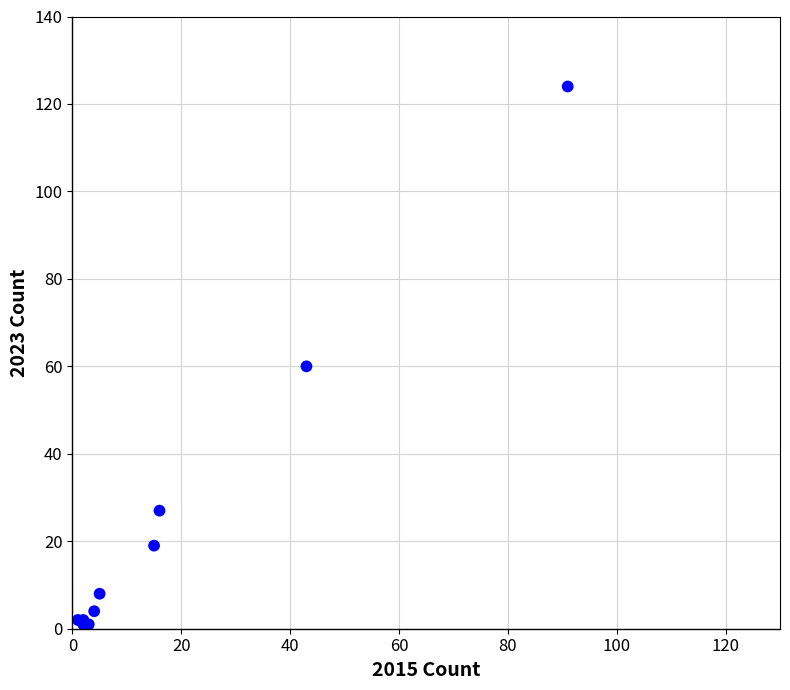

What Y value in the scatter plot is closest to 62?

60